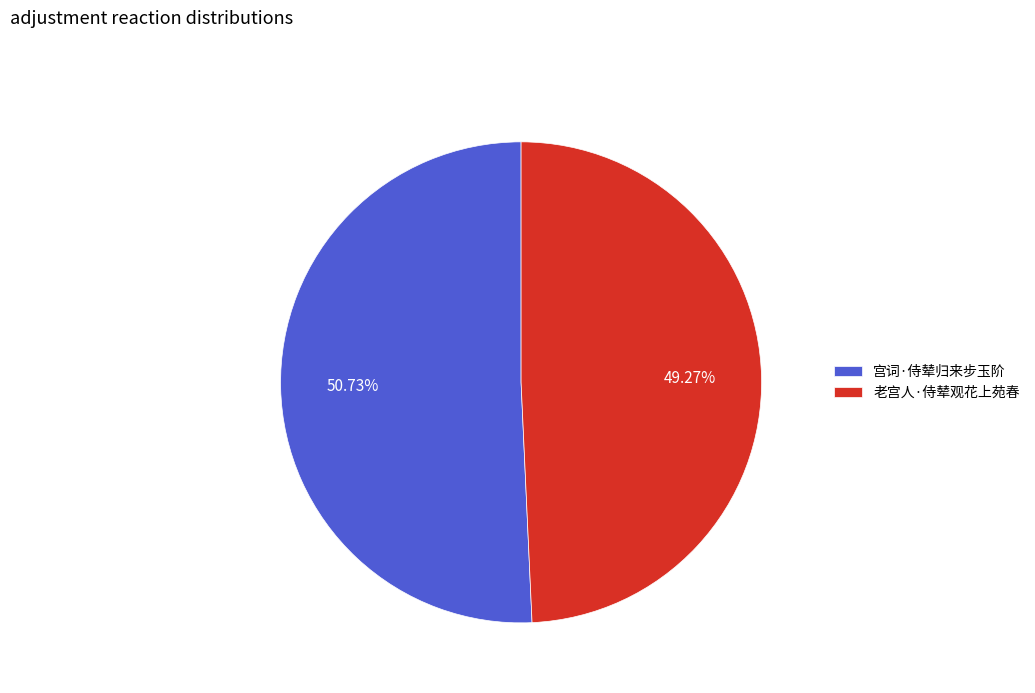

Which category has the smallest portion of the pie?

老宫人·侍辇观花上苑春